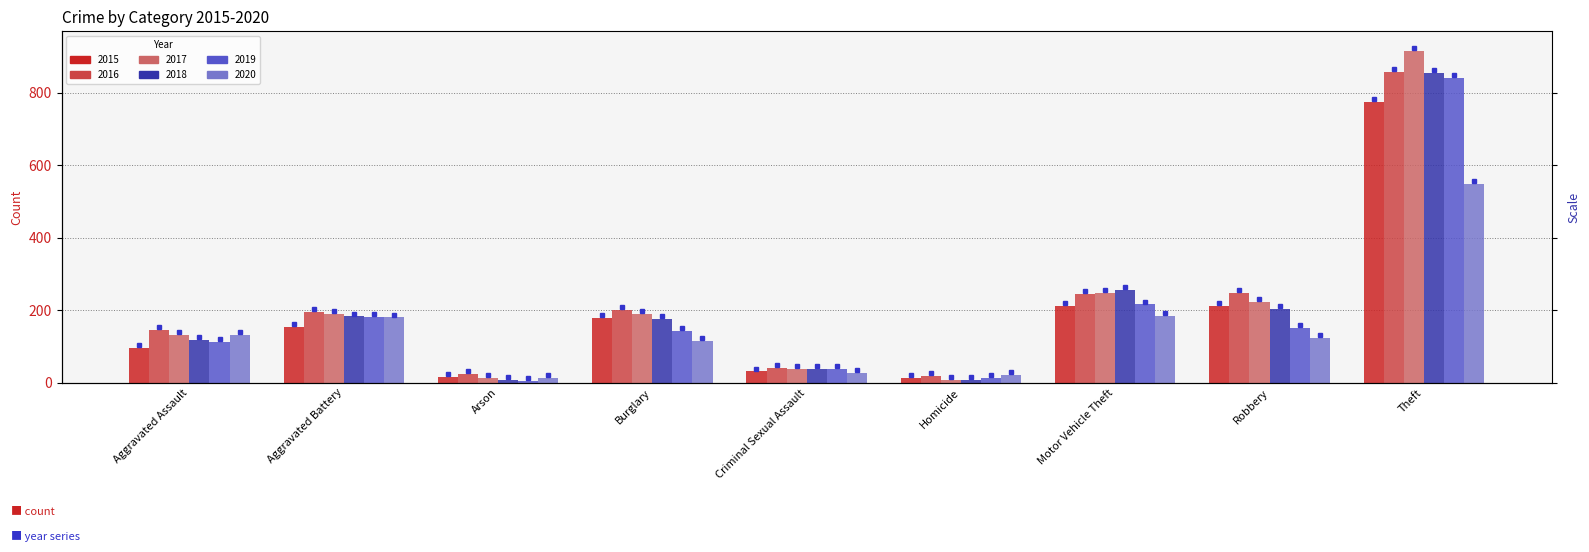

At which label does 2018 first exceed 176?

Aggravated Battery